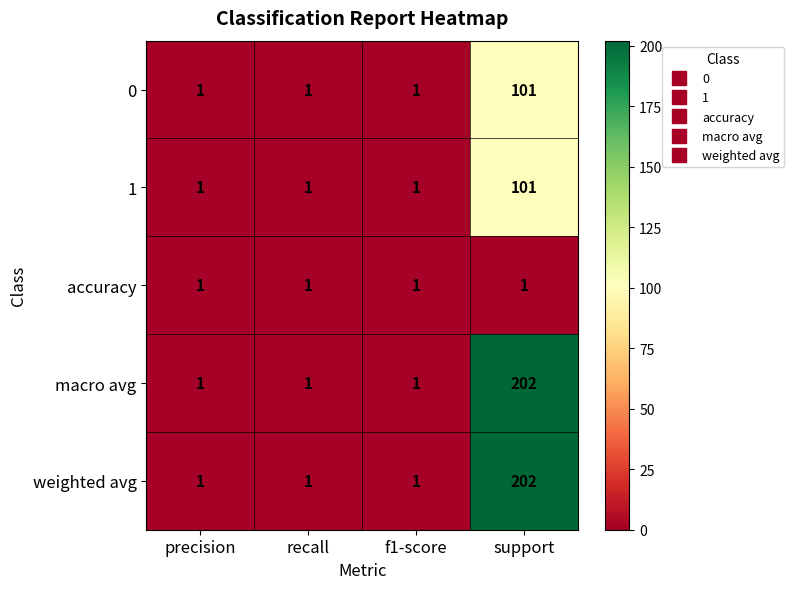

What is the total value across all series at recall?

5